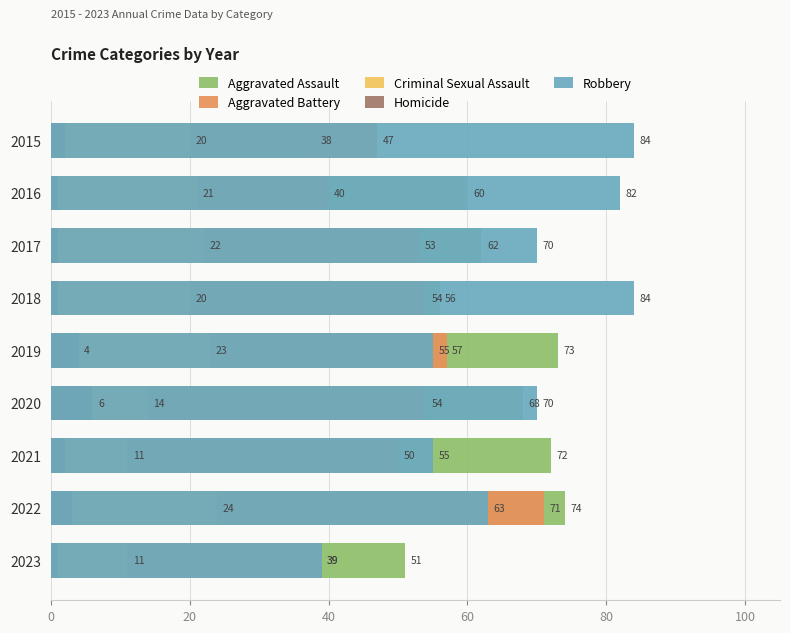

Which series has the largest range (max minus min)?

Robbery